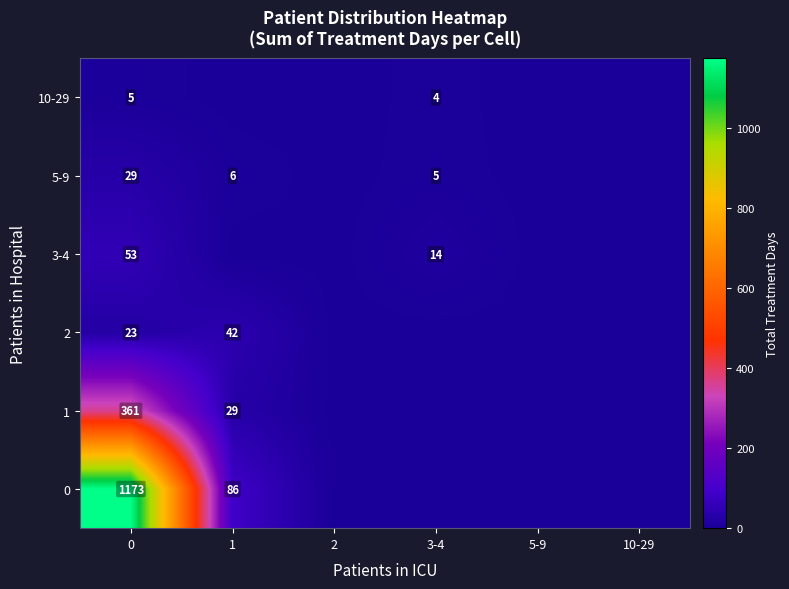

What is the total value across all series at 0?

1644